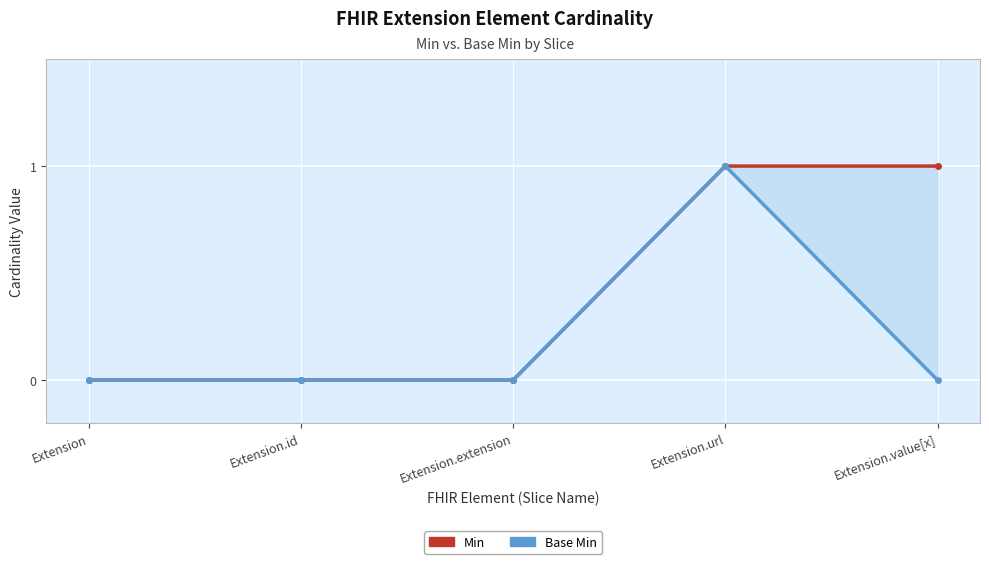

How many values in Base Min are above zero?

1